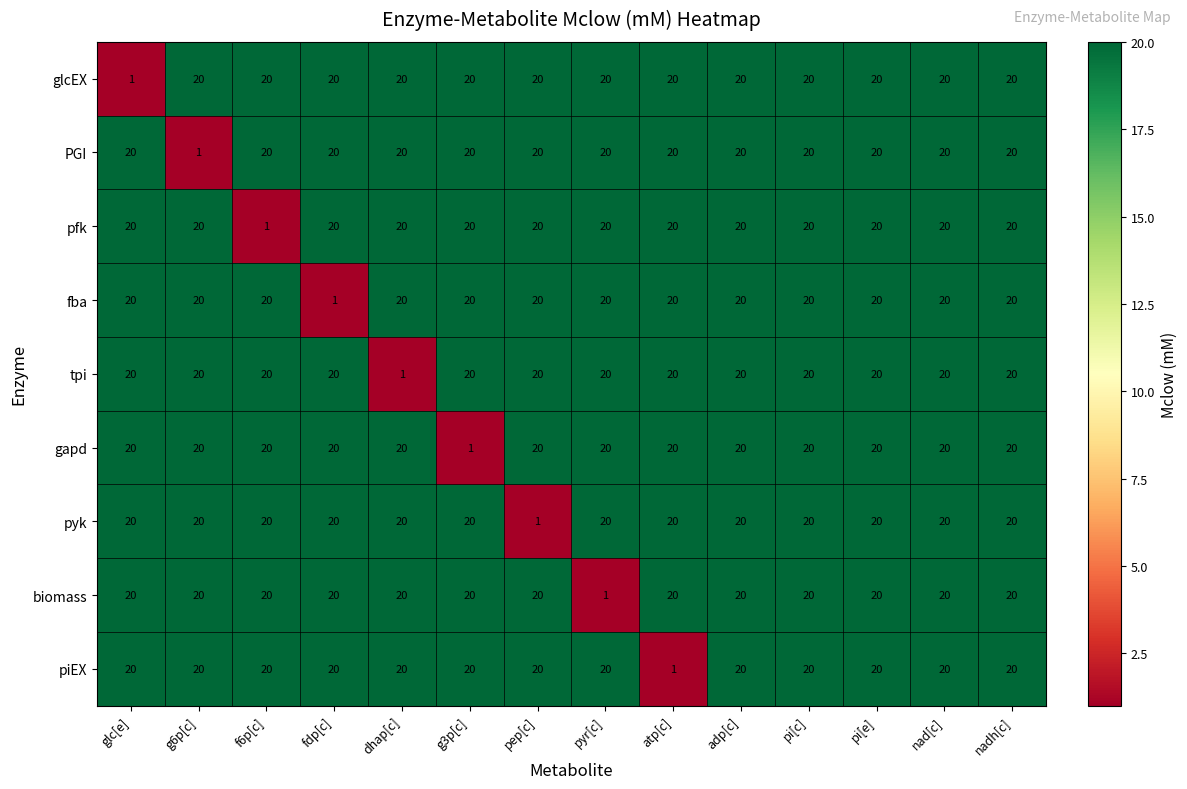

Is it true that glcEX equals 7 at pi[e]?

False